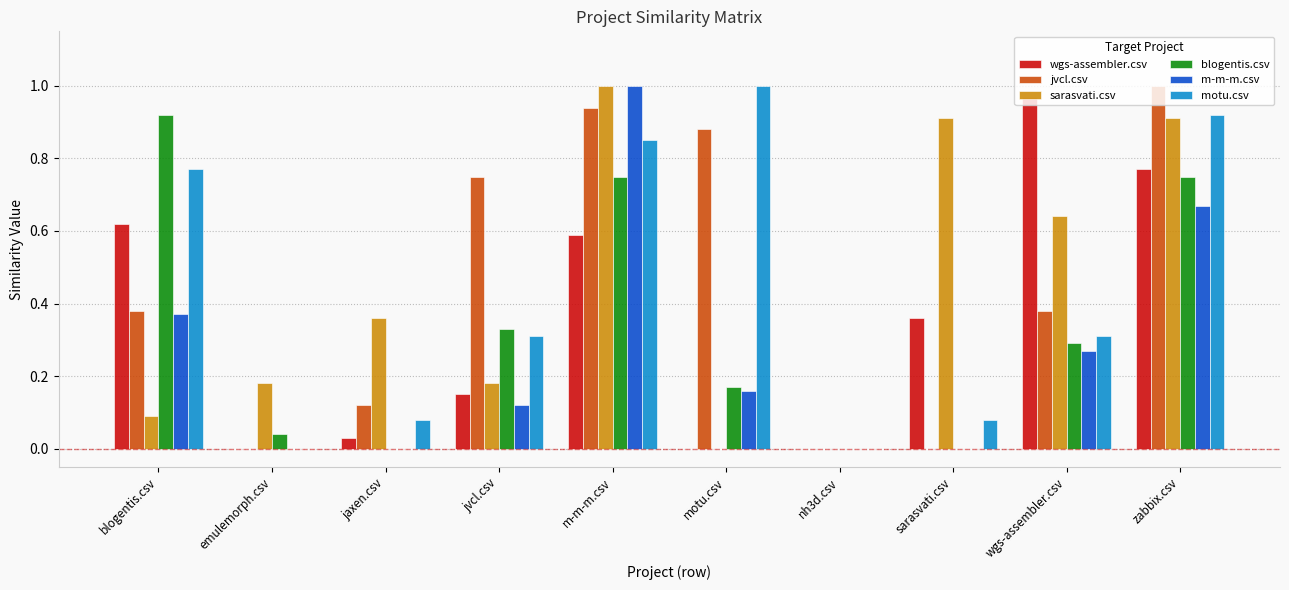

Which series changed the most between nh3d.csv and zabbix.csv?

jvcl.csv